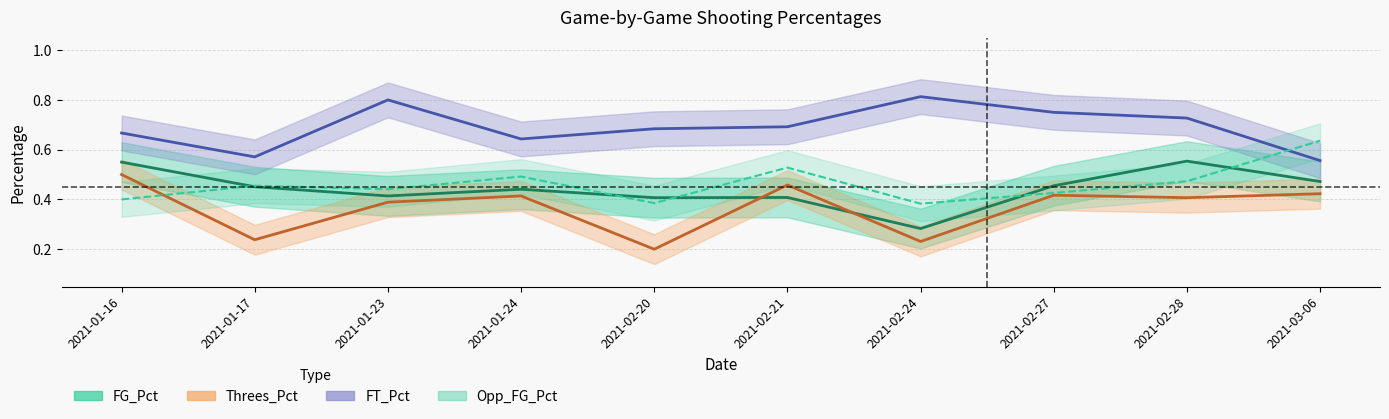

At which category does Threes_Pct reach its first local peak?

2021-01-24